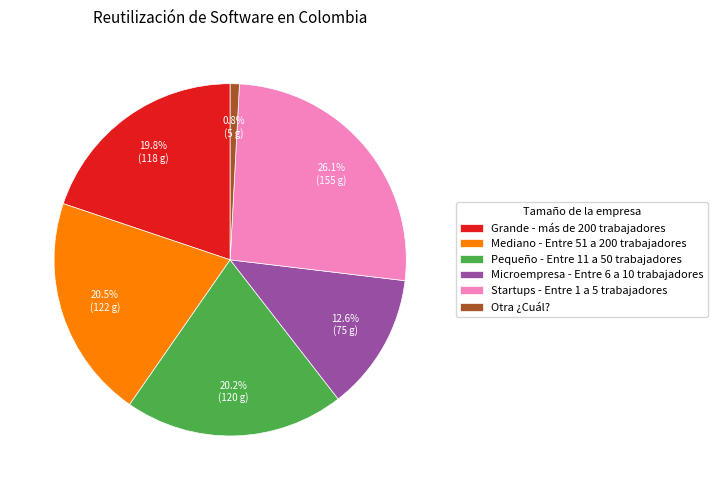

Which slice is the smallest?

Otra ¿Cuál?